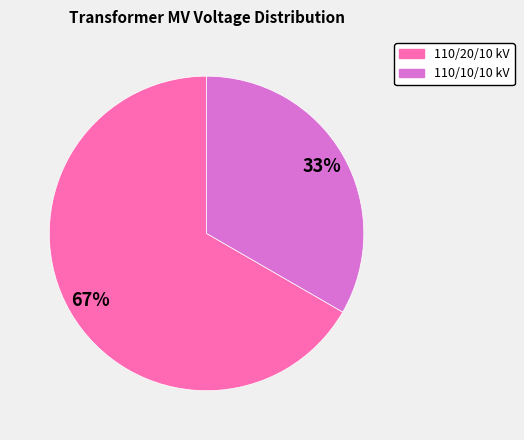

To the nearest percent, what is the average slice percentage?

50%